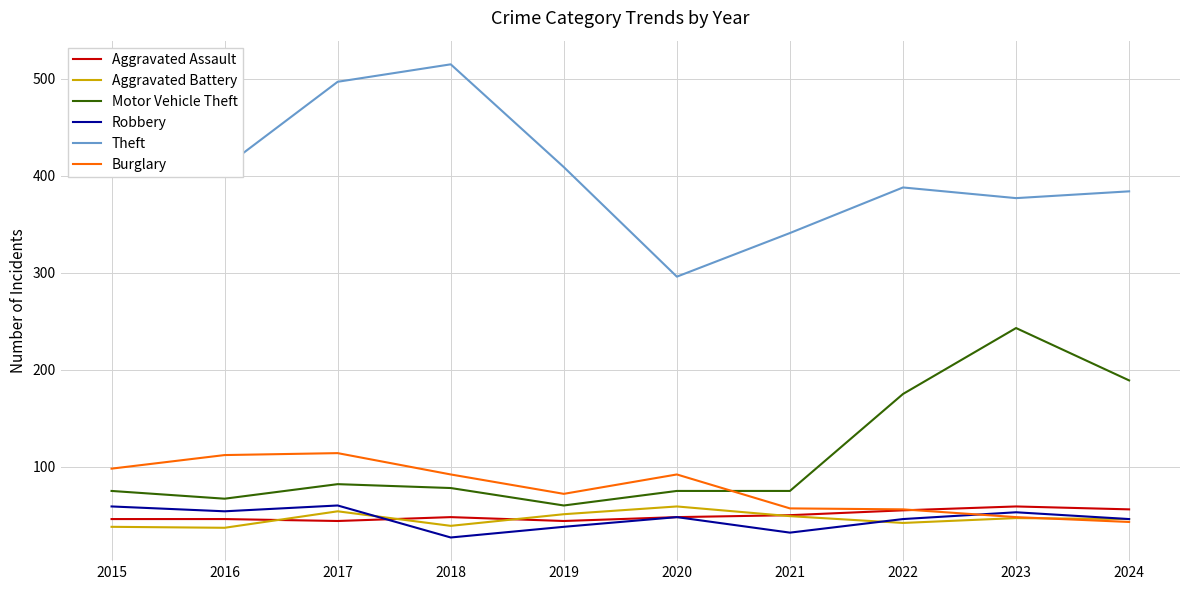

The value of Burglary at 2016 is 148. True or false?

False